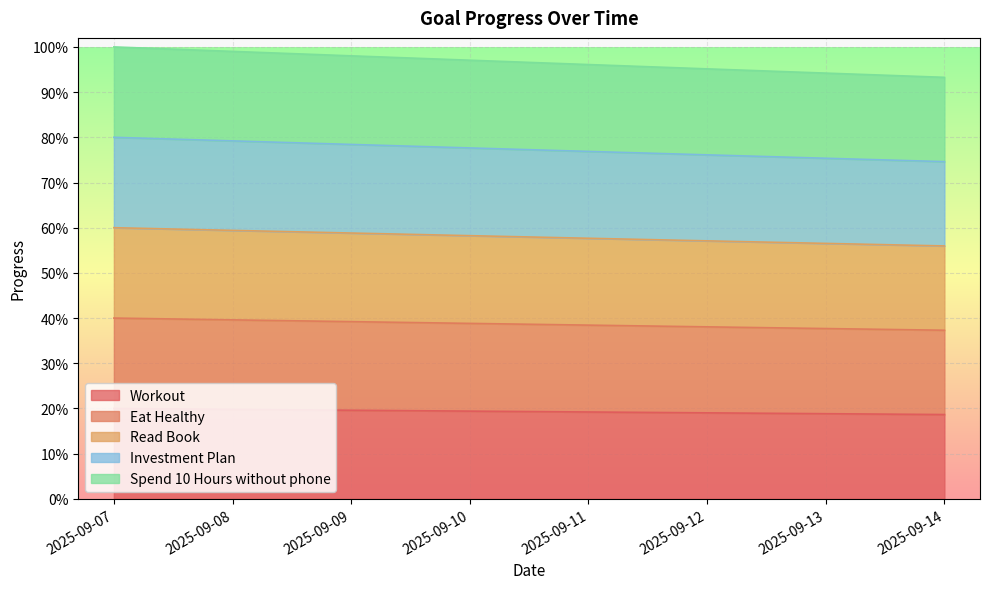

True or false: Workout and Investment Plan cross at least once.

False